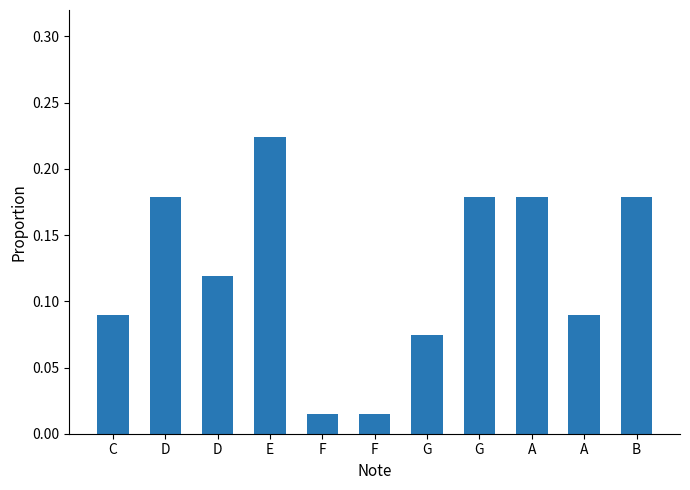

Reading left to right, transcribe all the data shown in this chart.

0.1	0.2	0.1	0.2	0.0	0.0	0.1	0.2	0.2	0.1	0.2